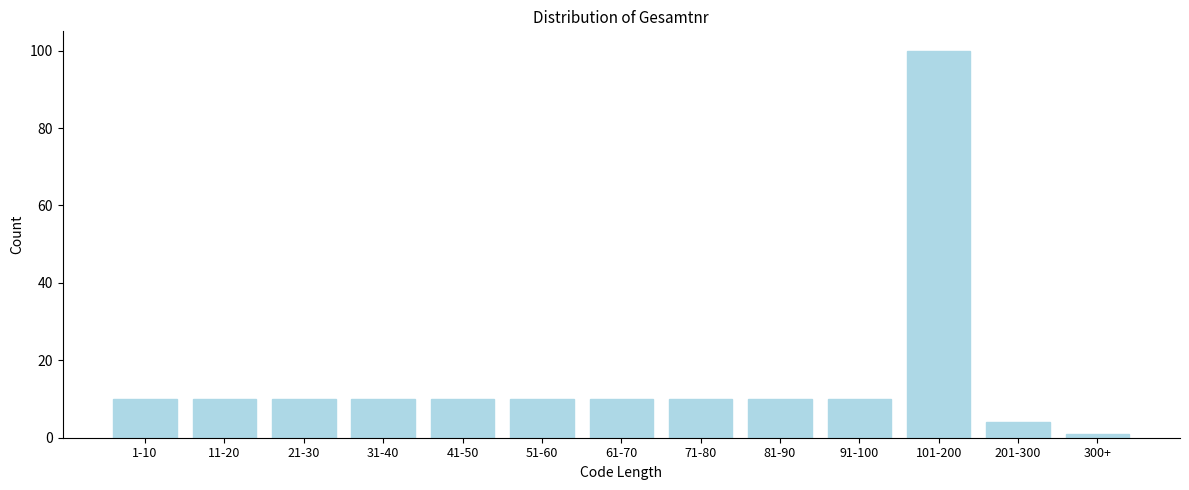

Reading left to right, list all the values displayed in this chart.

10	10	10	10	10	10	10	10	10	10	100	4	1